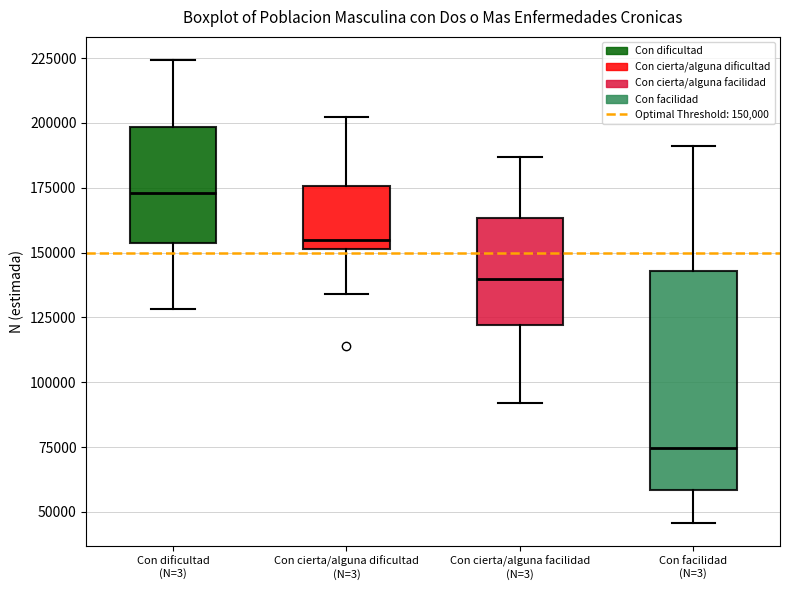

Which box's median line is the lowest?

Con facilidad (N=3)